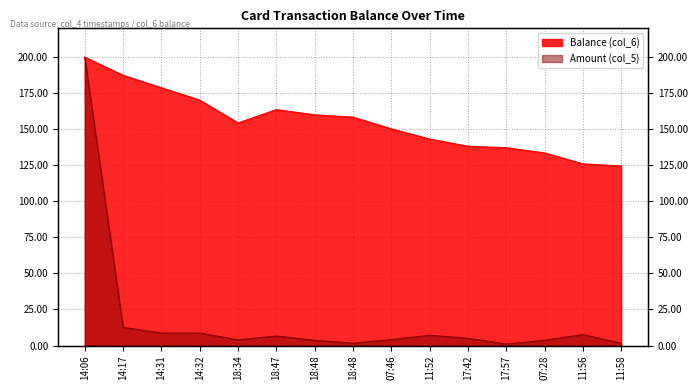

The Amount (col_5) series shows 7.0 at 17:42. True or false?

False